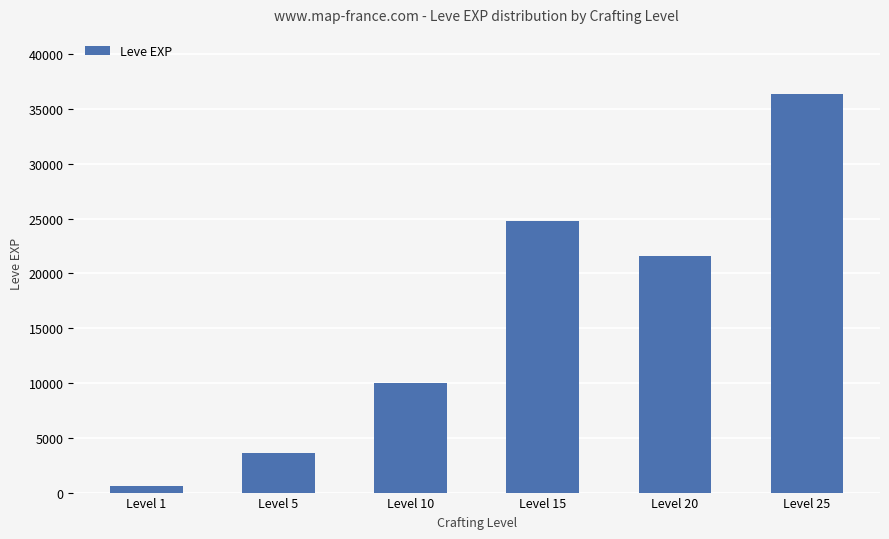

What is the sum of all values?

97000